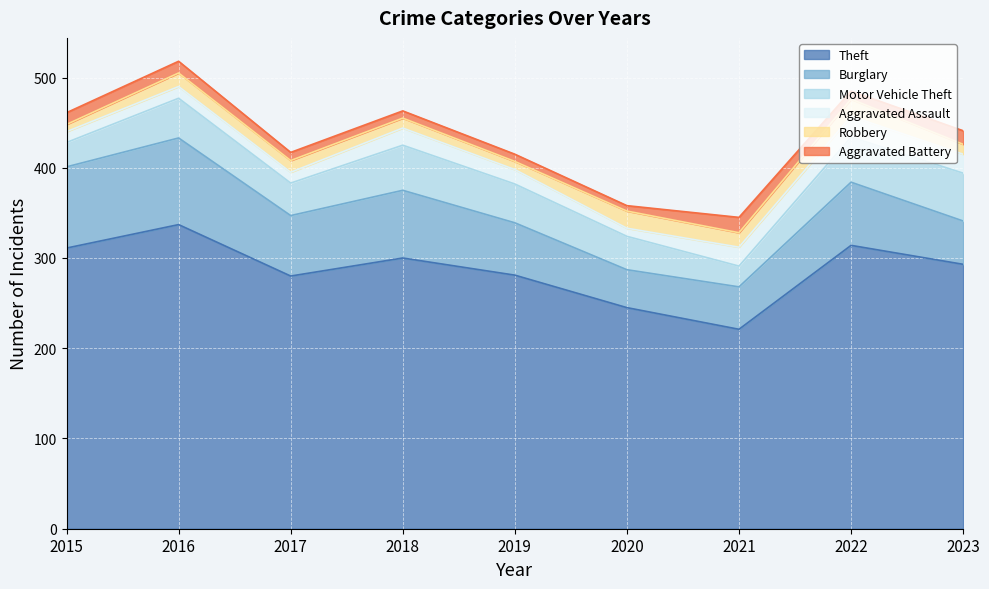

Which category has the highest value across all series?

2016